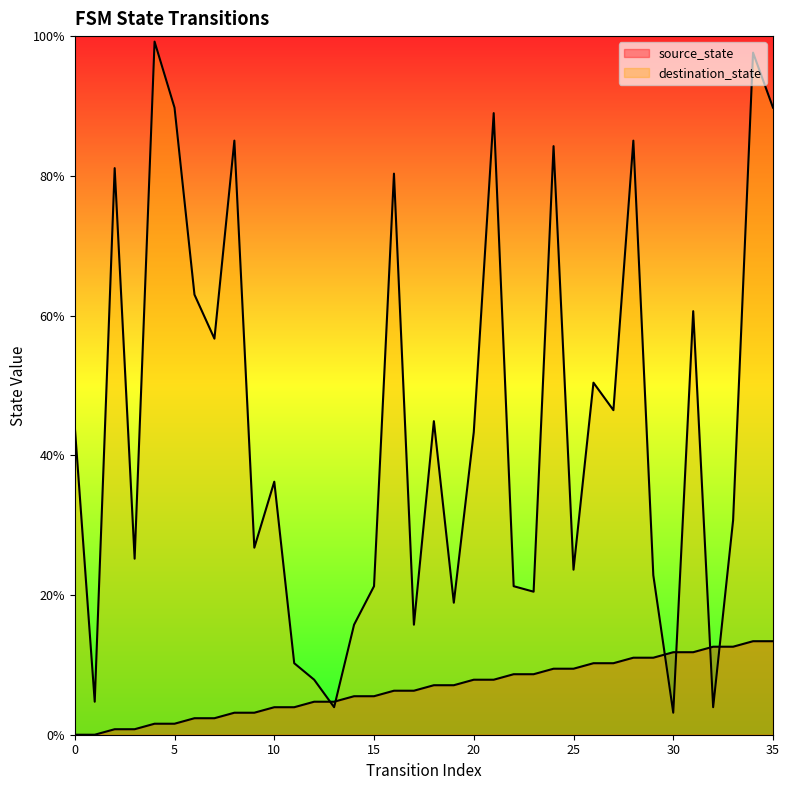

List the series in order of their overall mean, highest first.

destination_state, source_state